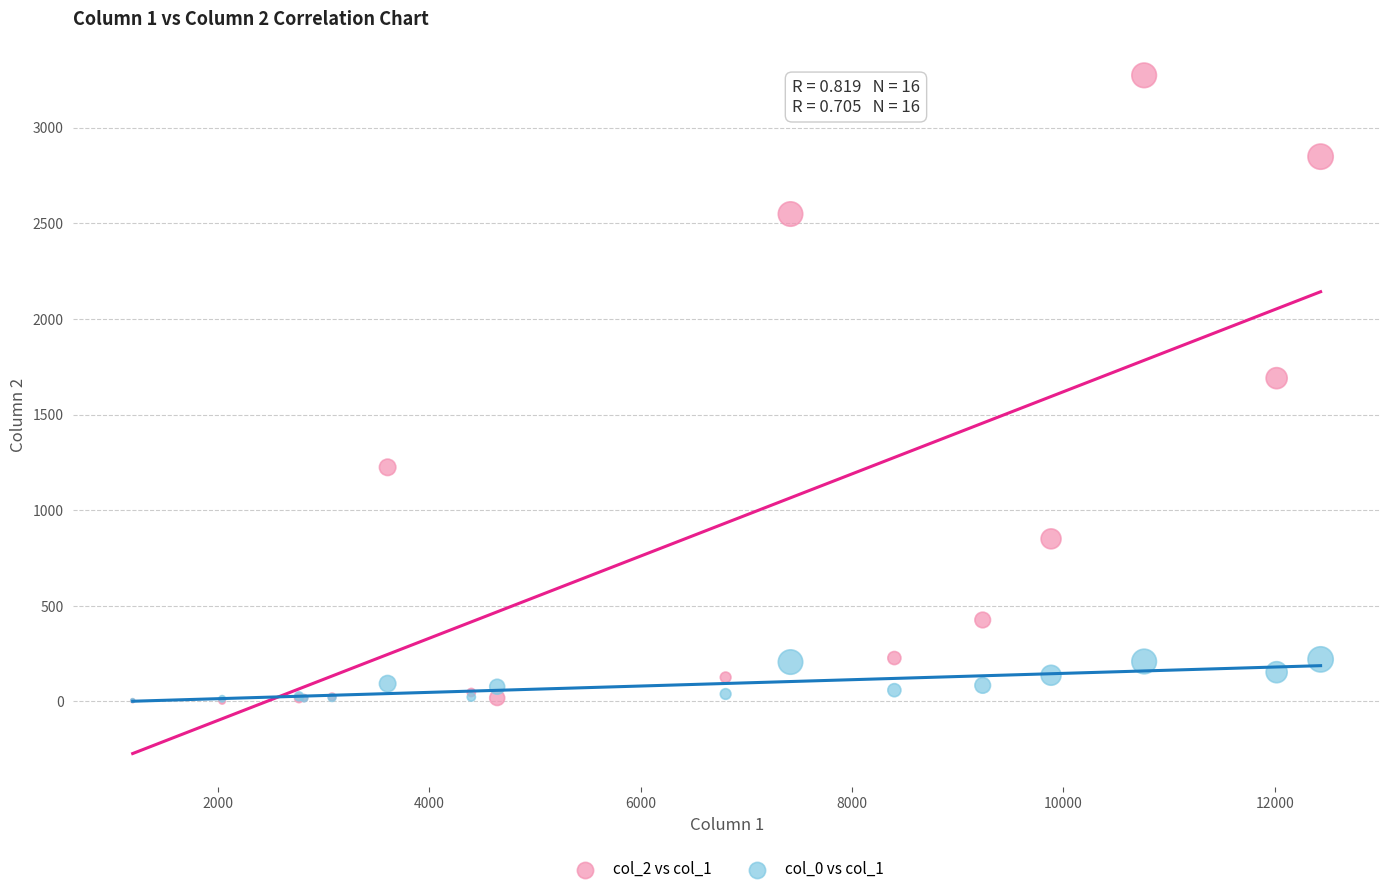

What are all the series names shown in the legend?

col_2 vs col_1, col_0 vs col_1